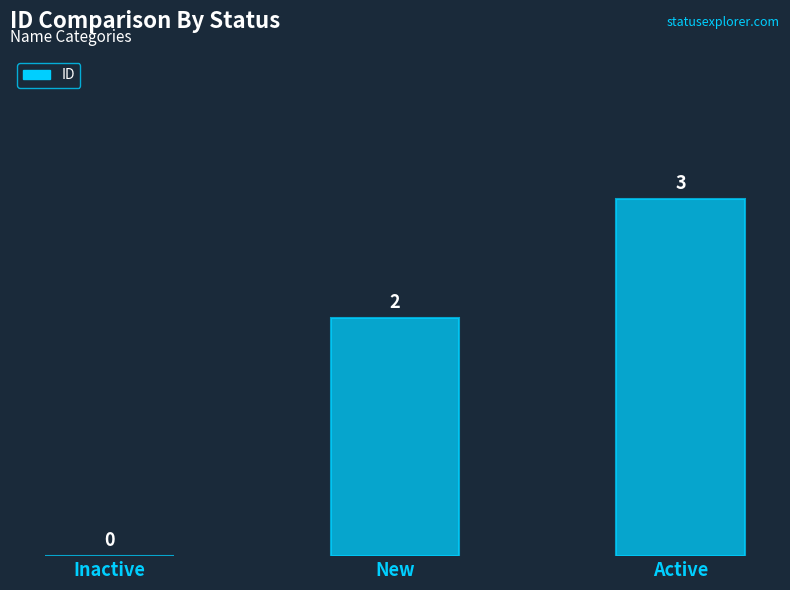

Reading right to left, what are all the values shown in this chart?

3	2	0